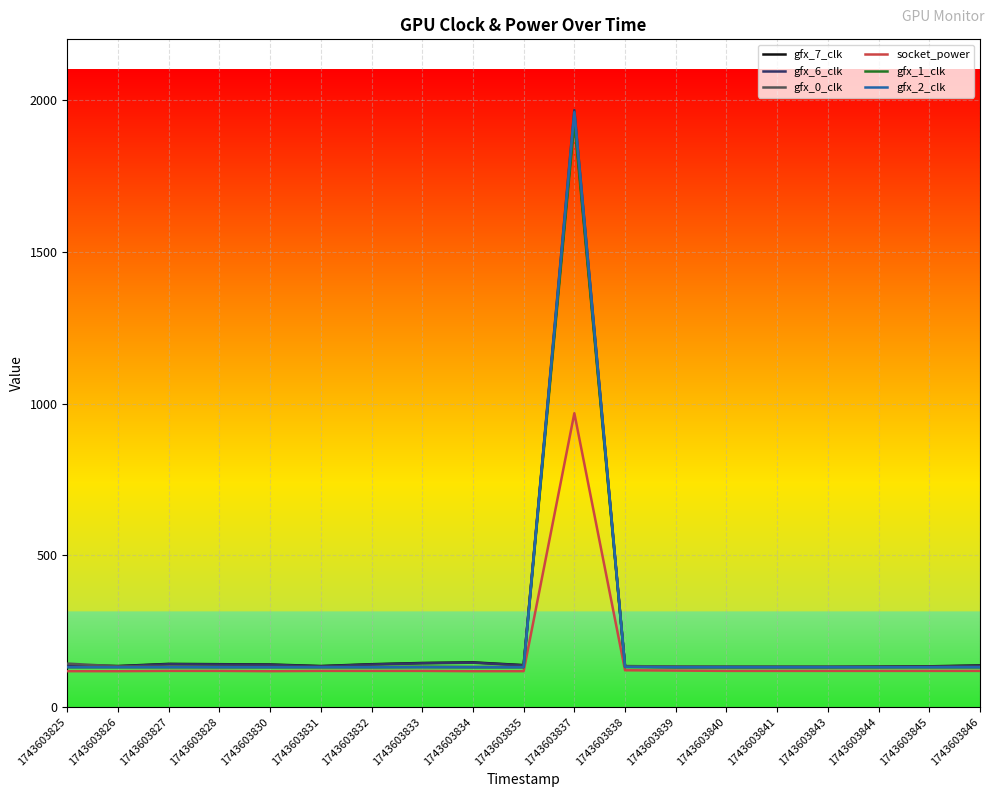

In gfx_2_clk, how many points are higher than both neighbors (excluding endpoints)?

1